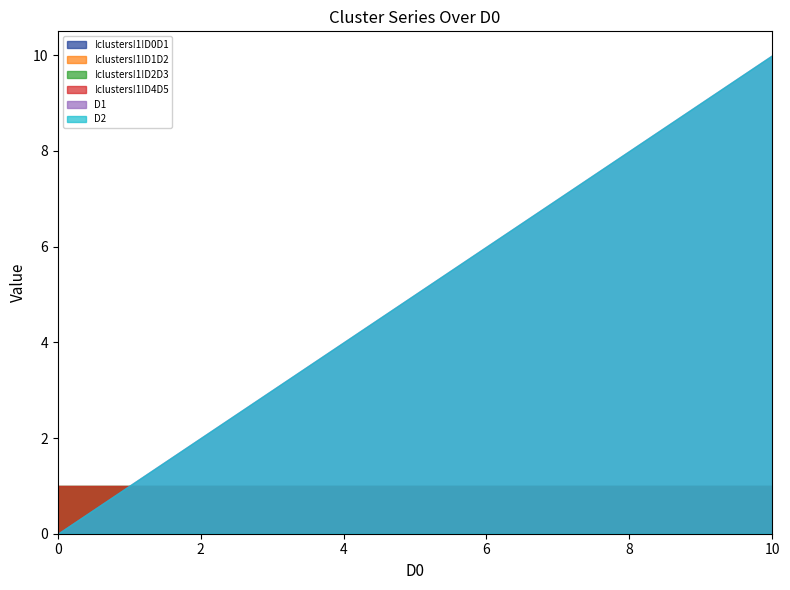

What is the value of the !clusters!1!D0D1 point at the 1st from the left?

1